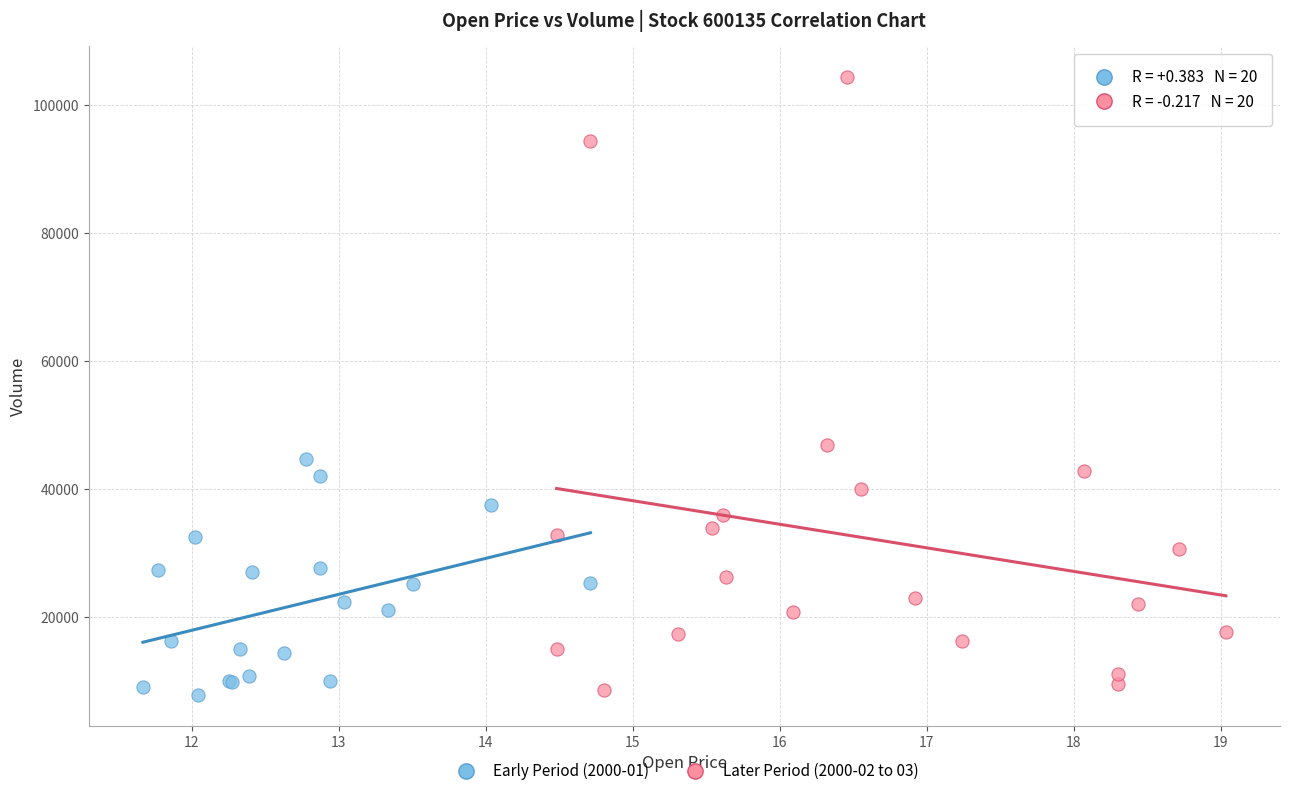

Which series has the widest spread of Y values?

Later Period (2000-02 to 03)